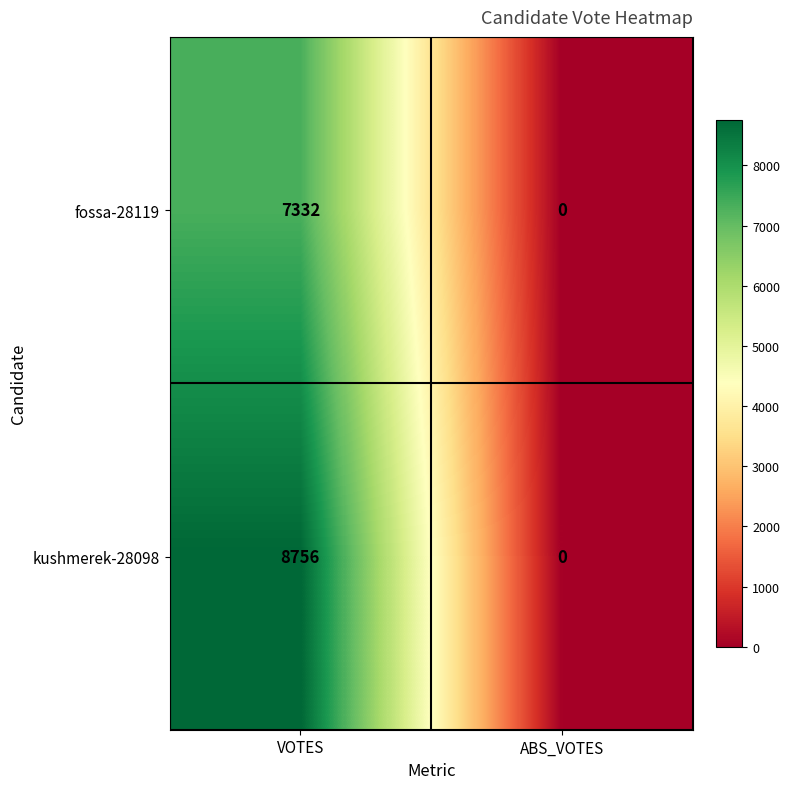

What is the greatest value displayed?

8756